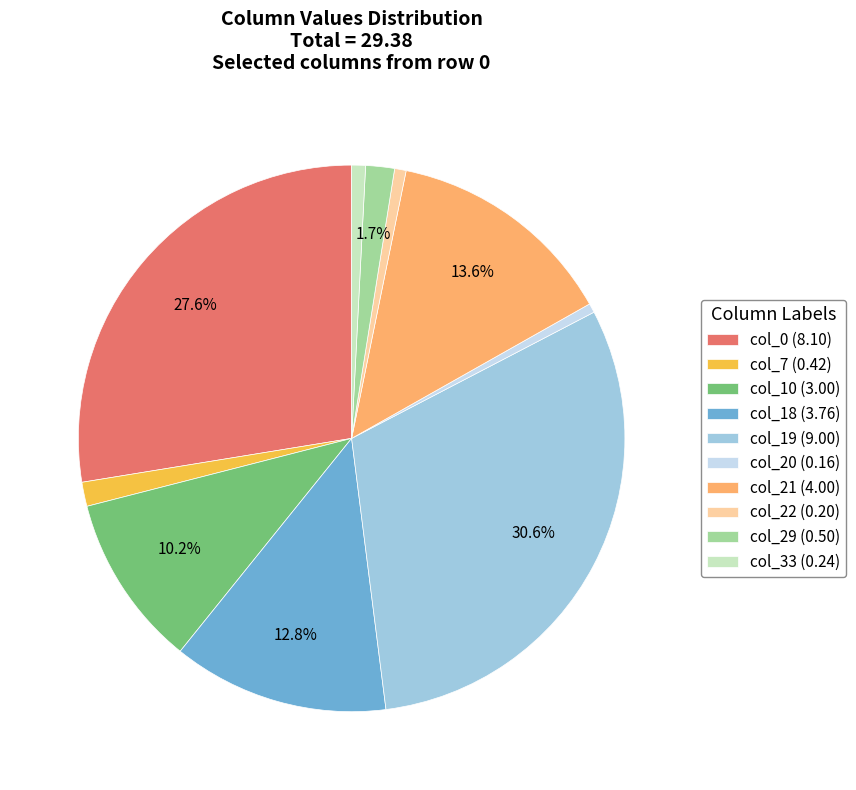

Do col_7 (0.42) and col_22 (0.20) together represent more than half of the pie?

No